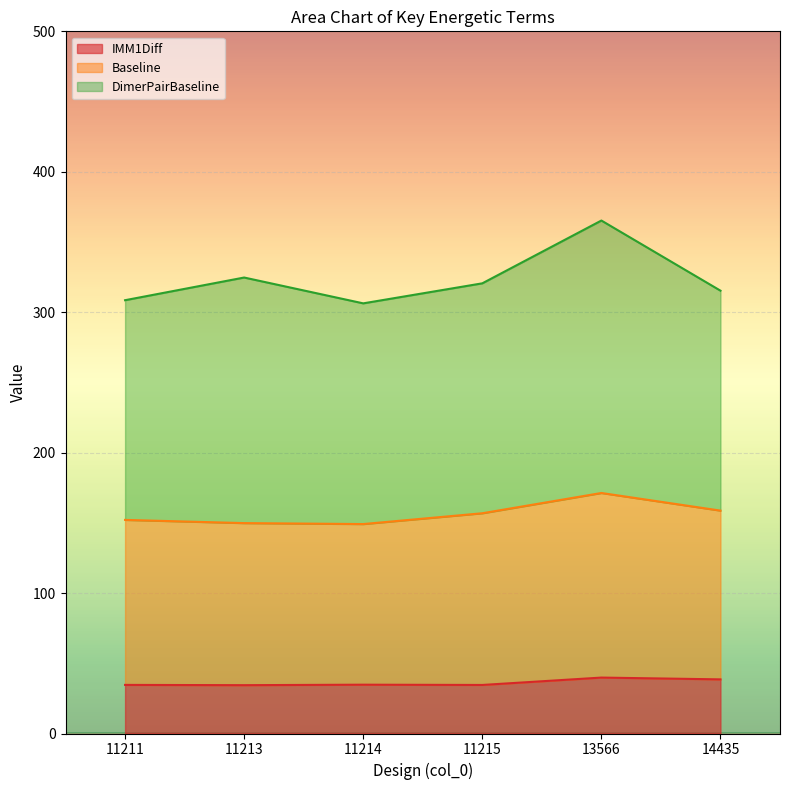

True or false: Baseline has a value of 97.4 at 11211.

False